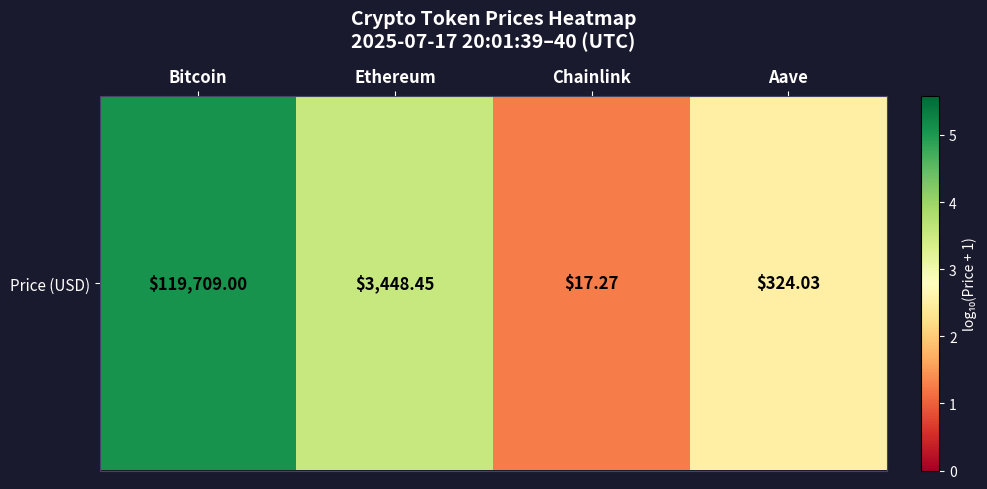

The value at Chainlink is 1.7. True or false?

False